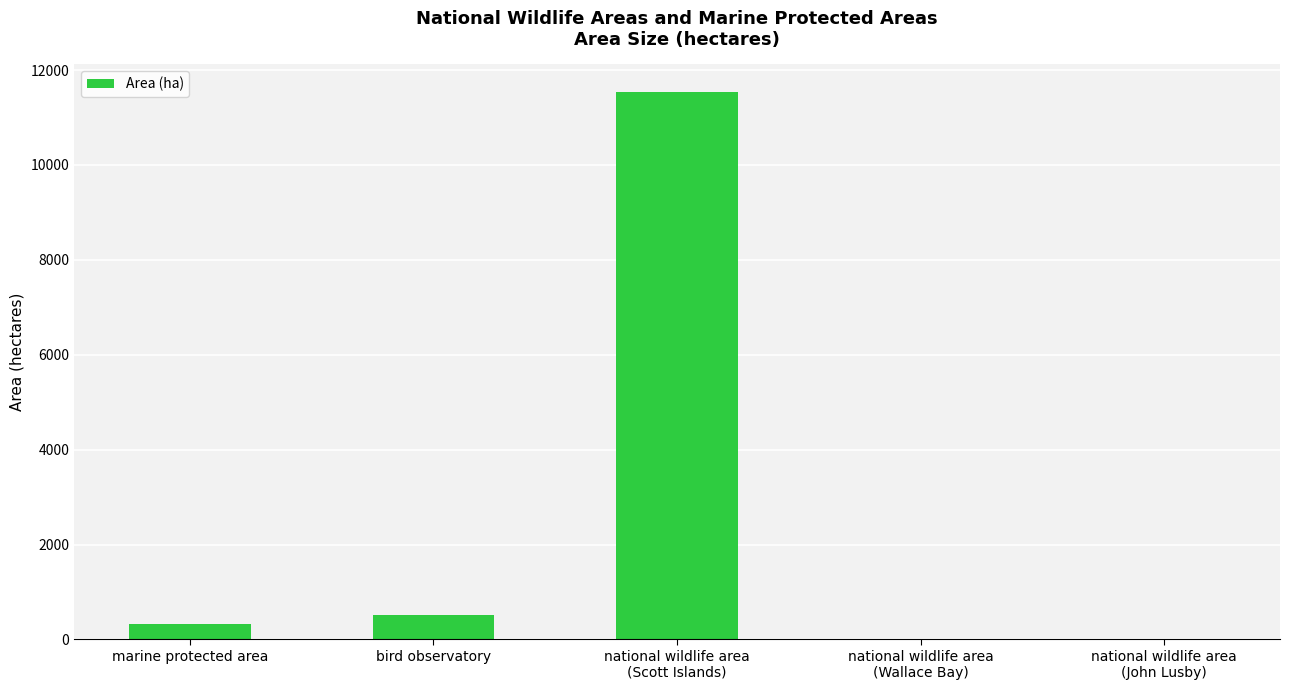

What is the greatest value displayed?

11546.0